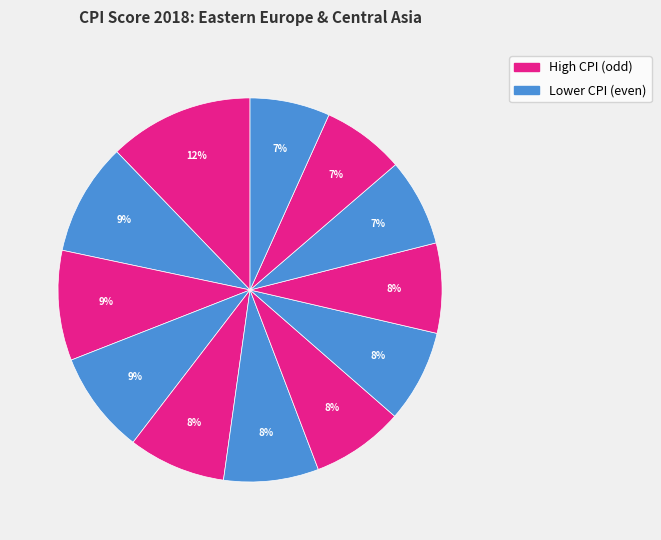

Count the number of slices in the pie.

12